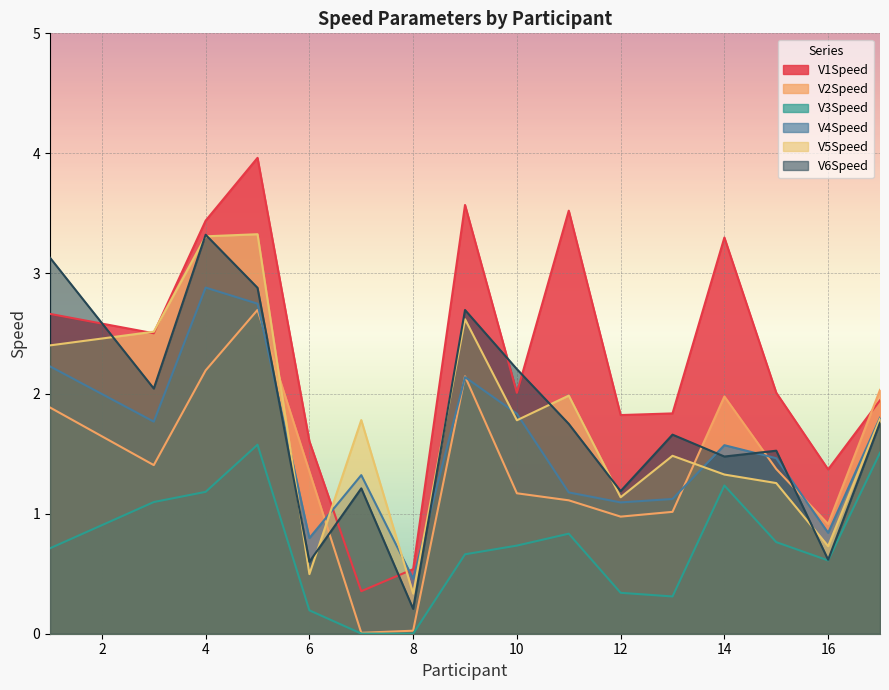

Reading right to left, transcribe all the data shown in this chart.

V1Speed: 1.9	1.4	2.0	3.3	1.8	1.8	3.5	2.0	3.6	0.5	0.4	1.6	4.0	3.4	2.5	2.7
V2Speed: 2.0	0.9	1.4	2.0	1.0	1.0	1.1	1.2	2.1	0.0	0.0	1.4	2.7	2.2	1.4	1.9
V3Speed: 1.5	0.6	0.8	1.2	0.3	0.3	0.8	0.7	0.7	0.0	0.0	0.2	1.6	1.2	1.1	0.7
V4Speed: 1.8	0.8	1.5	1.6	1.1	1.1	1.2	1.8	2.1	0.5	1.3	0.8	2.7	2.9	1.8	2.2
V5Speed: 1.8	0.7	1.3	1.3	1.5	1.1	2.0	1.8	2.6	0.3	1.8	0.5	3.3	3.3	2.5	2.4
V6Speed: 1.8	0.6	1.5	1.5	1.7	1.2	1.7	2.2	2.7	0.2	1.2	0.6	2.9	3.3	2.0	3.1